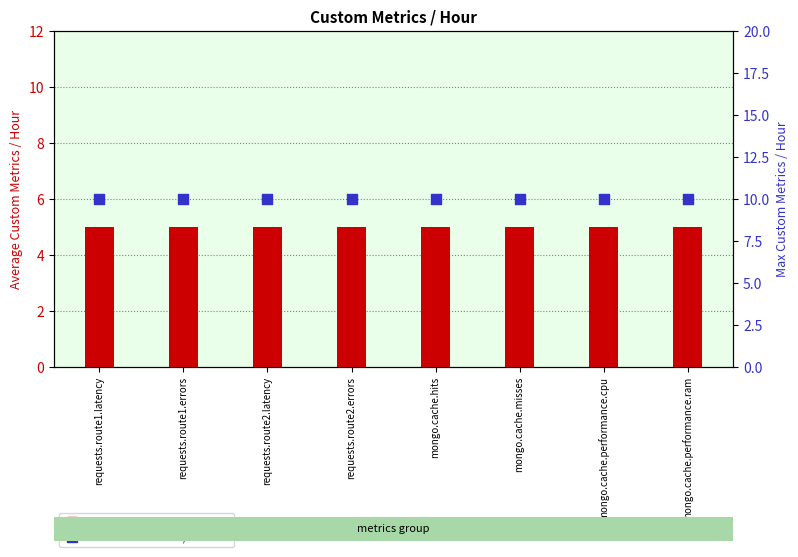

Which series contains the highest Y value?

Max Custom Metrics / Hour